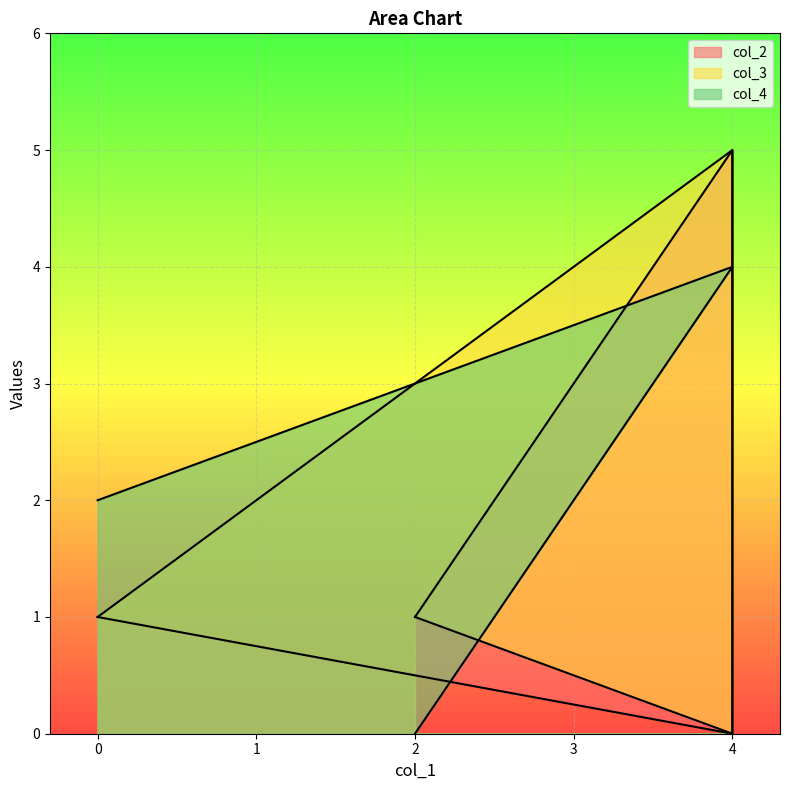

What is the total value across all series at 4?

9